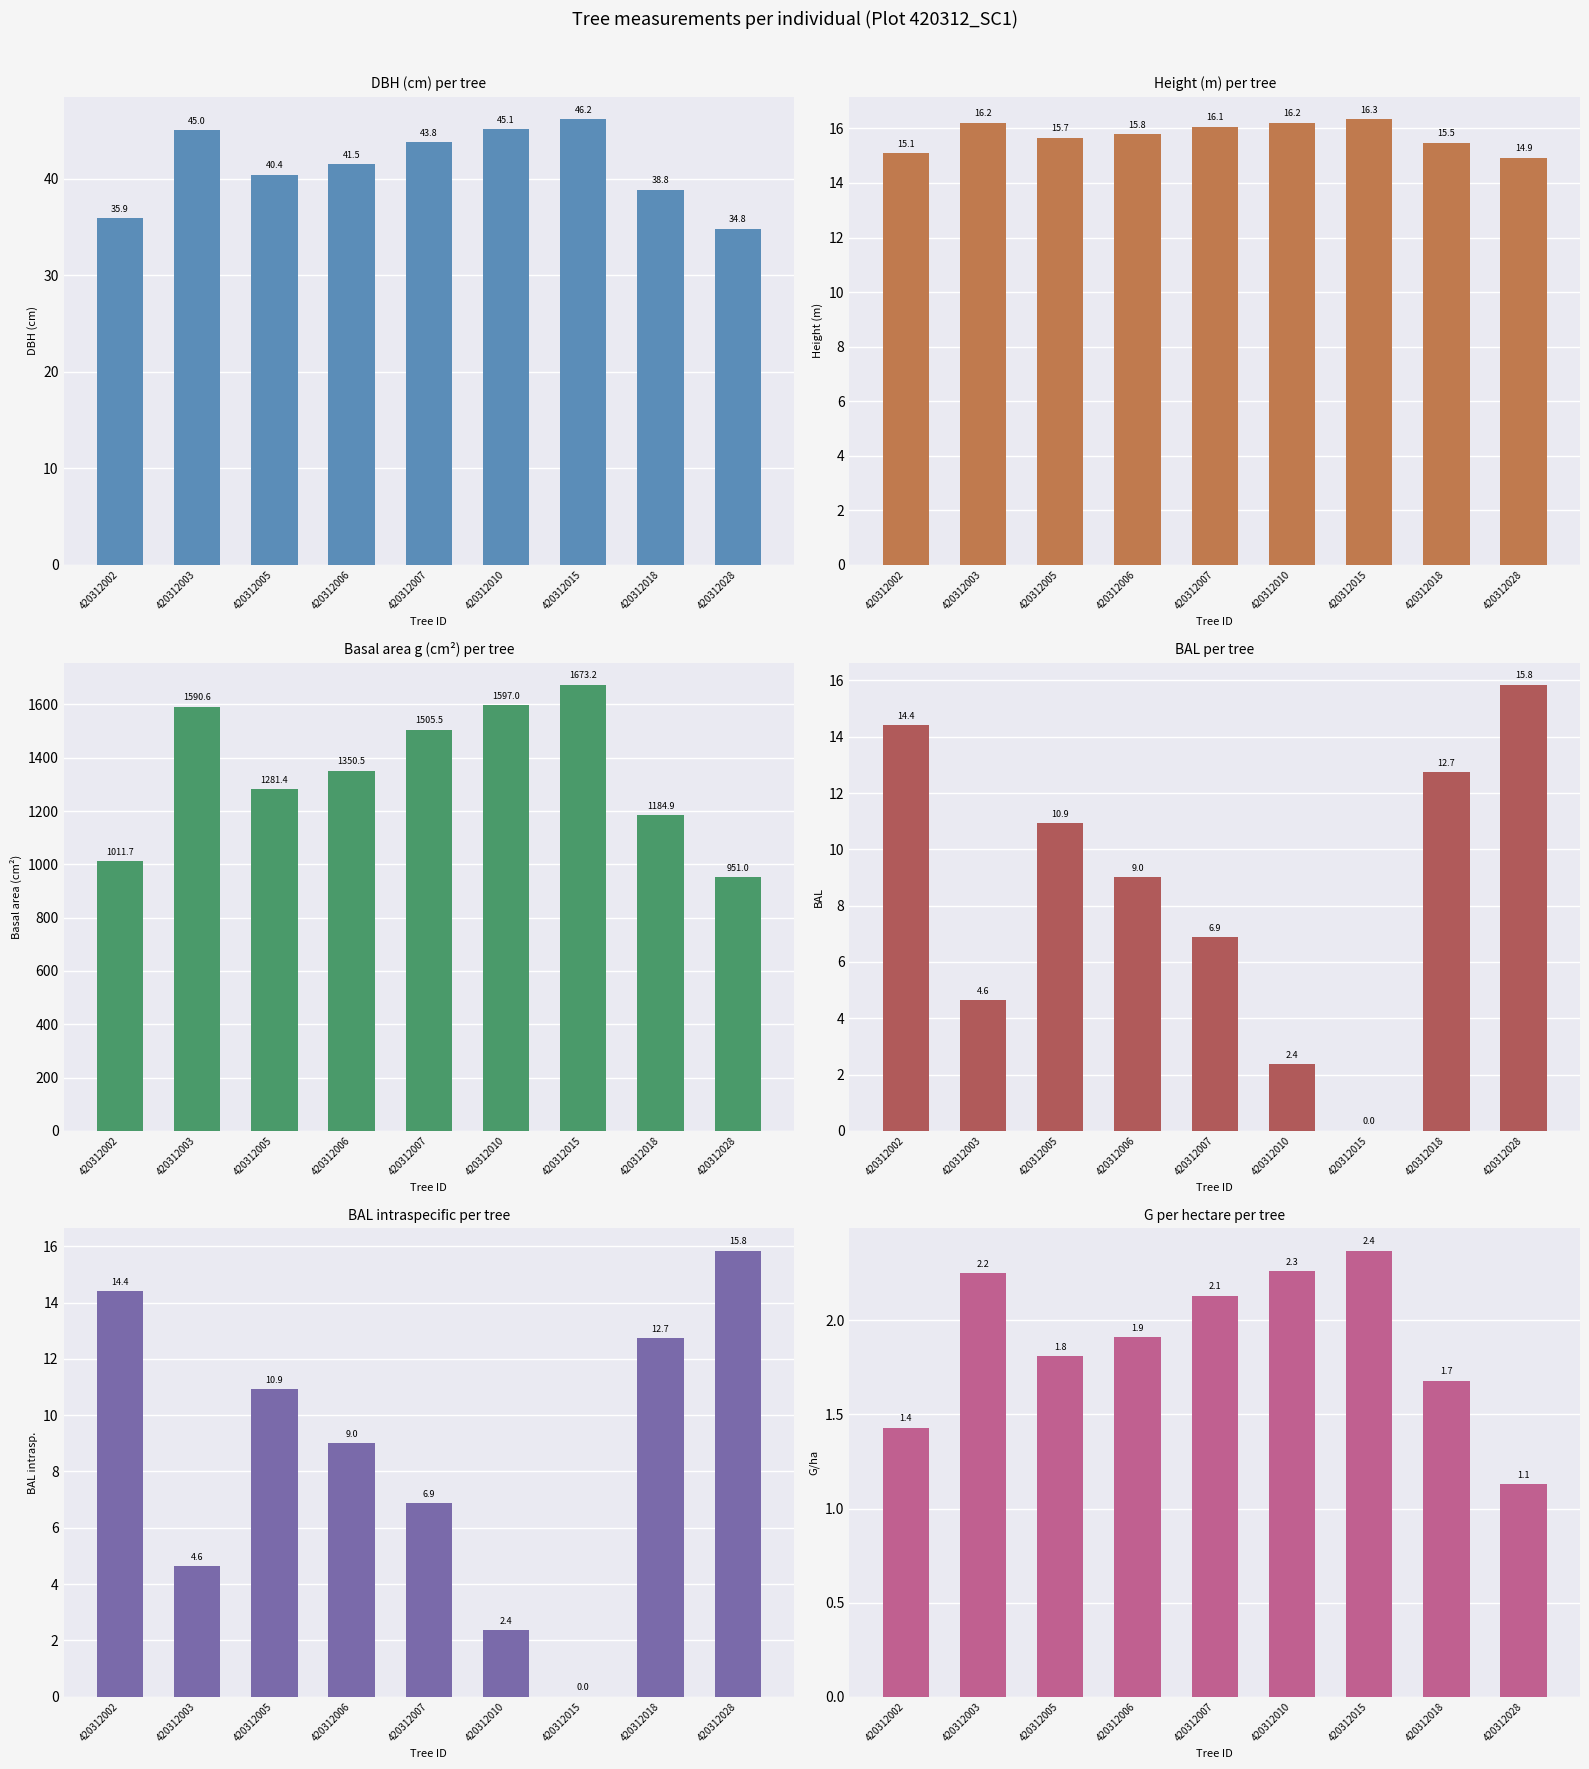

True or false: dbh has a value of 46.2 at 420312015.

True